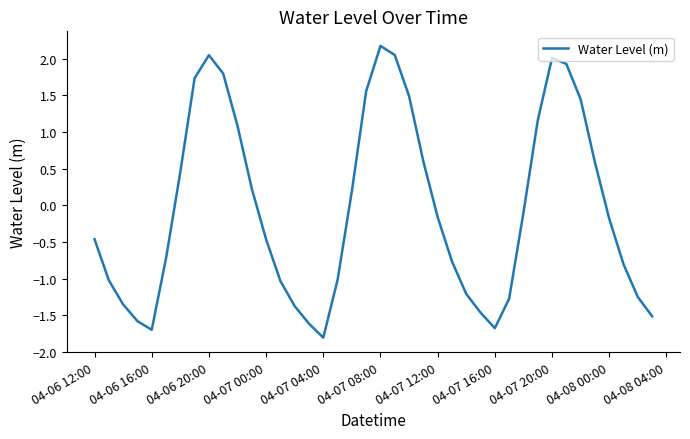

What is the maximum value shown in the chart?

2.2